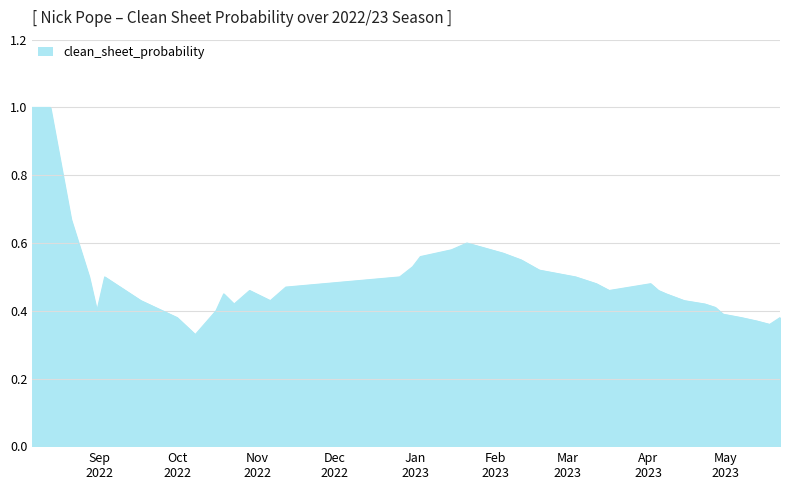

What is the maximum value shown in the chart?

1.0